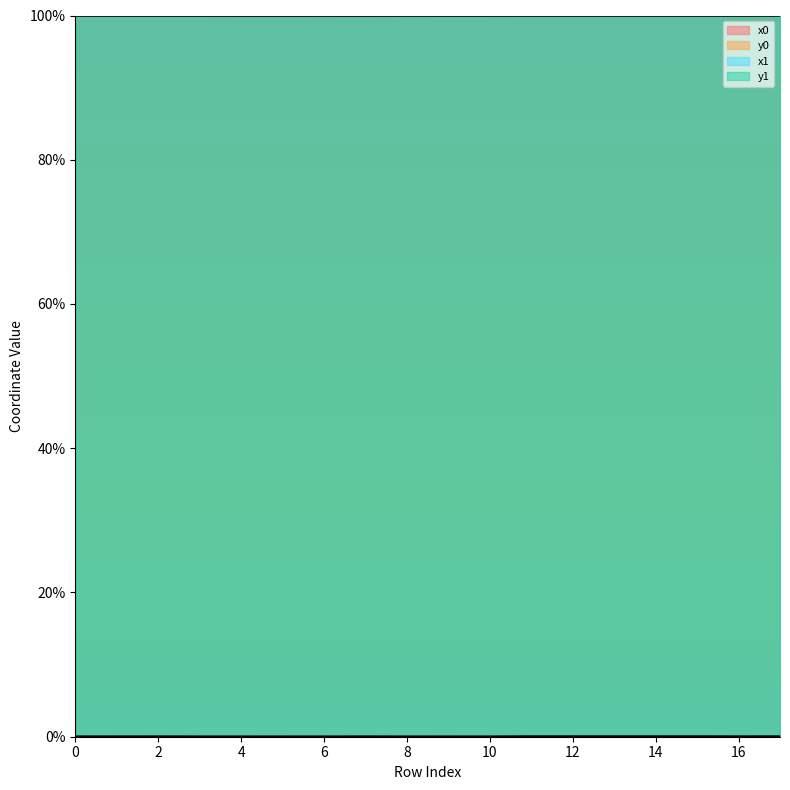

Does the chart have visible grid lines?

No